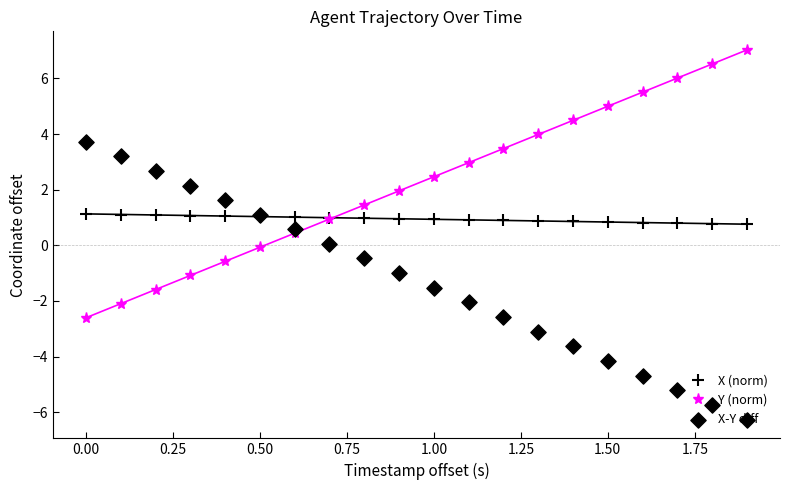

Which series has the largest total across all categories?

Y (norm)